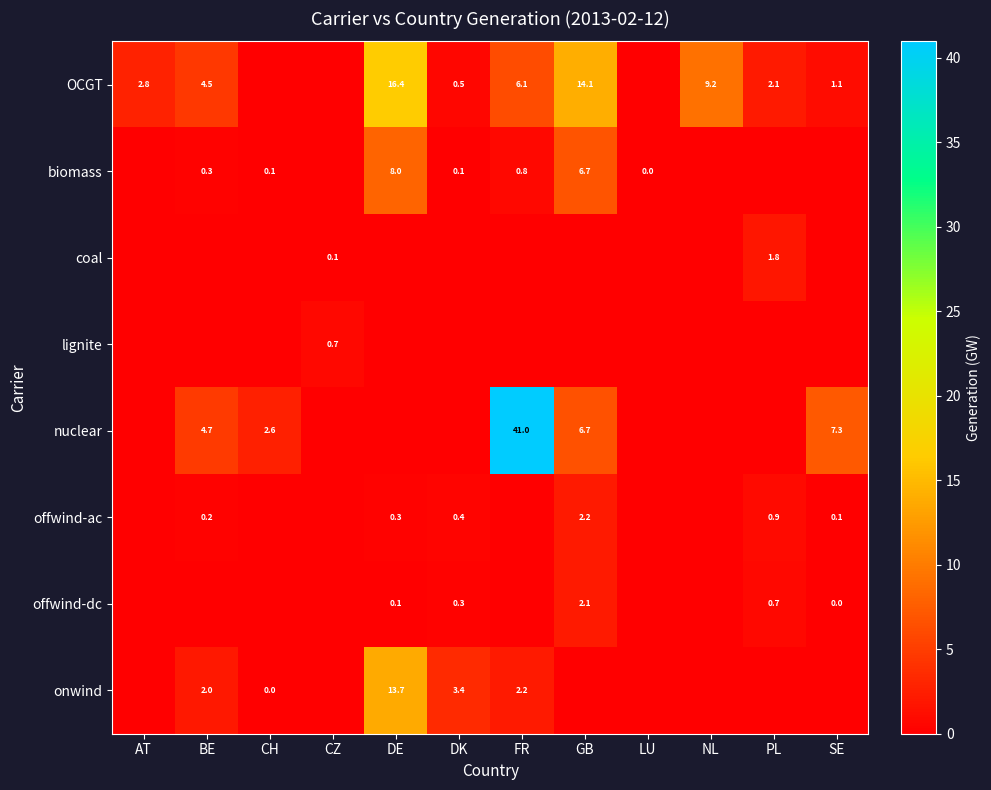

What is the difference between the onwind values at CH and DE?

13.7